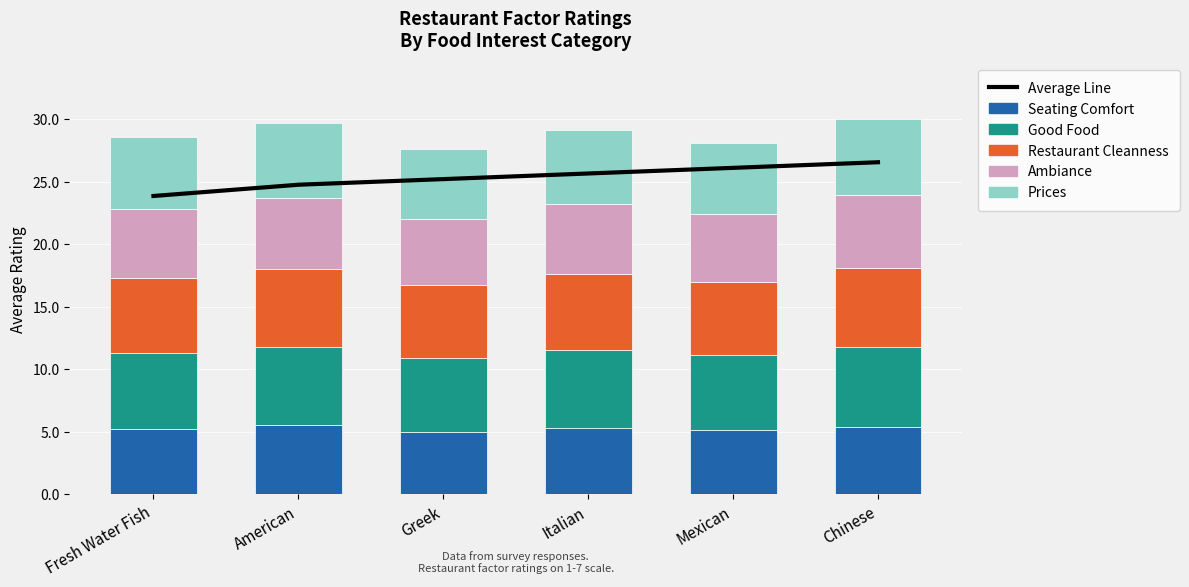

What are all the series names shown in the legend?

Average Line, Seating Comfort, Good Food, Restaurant Cleanness, Ambiance, Prices